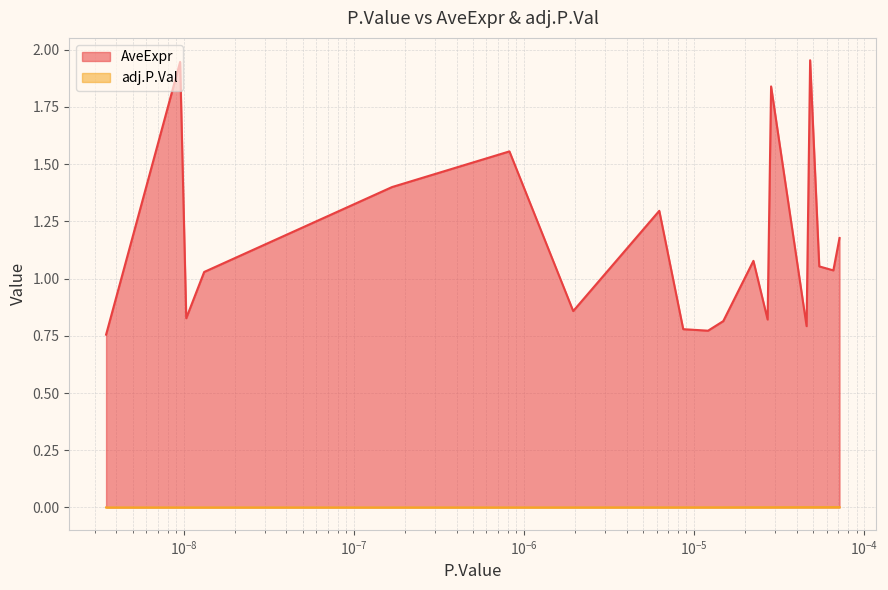

Is it true that AveExpr equals 0.5 at UBB?

False